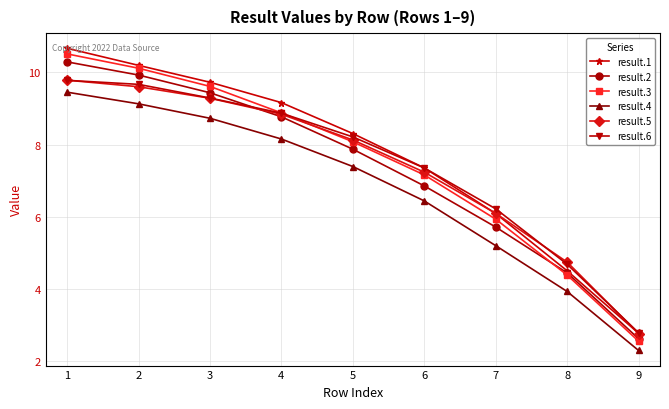

Is it true that result.3 equals 4.2 at 1?

False